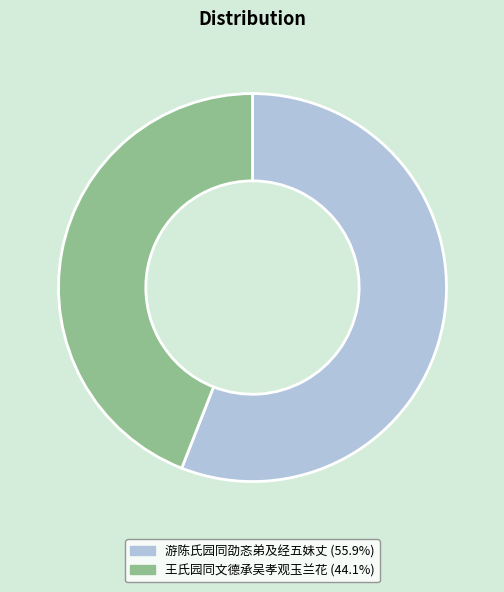

Combined, do 游陈氏园同劭忞弟及经五妹丈 and 王氏园同文德承吴孝观玉兰花 account for over 50%?

Yes